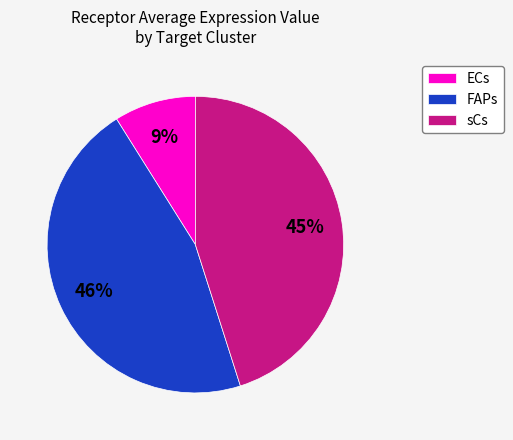

True or false: sCs accounts for 45% of the total.

True